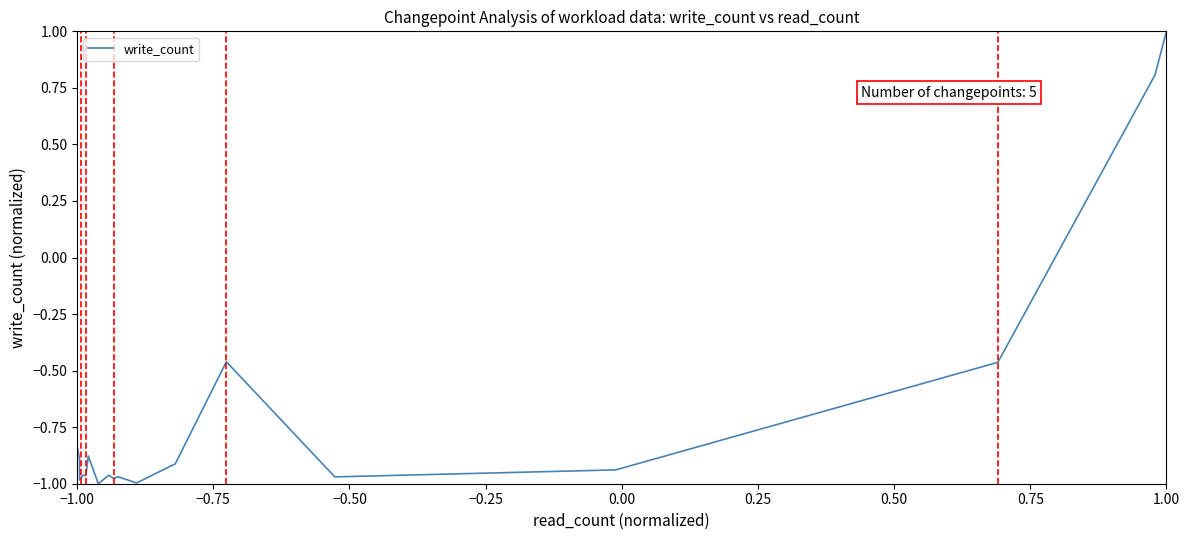

What is the difference between the maximum and minimum values?

2.0